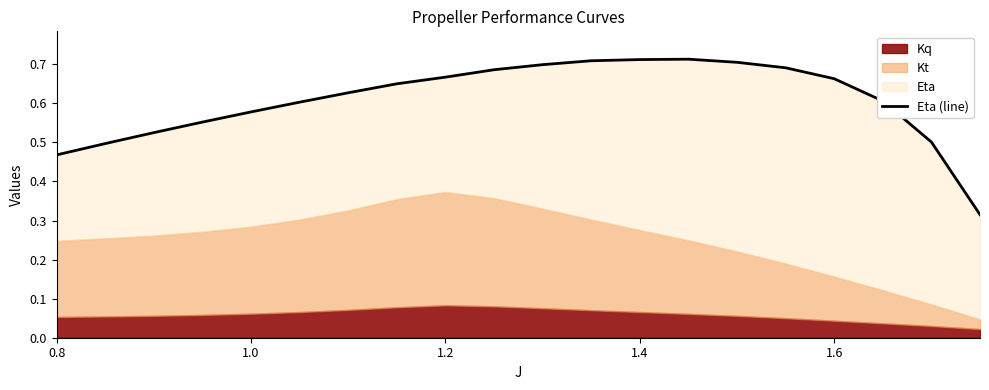

The value at 17 is 1.0. True or false?

False